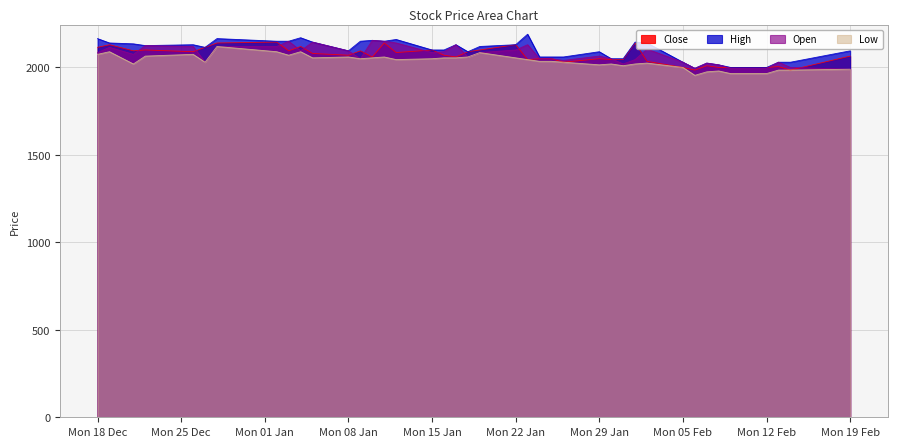

What is the minimum value for High?

1995